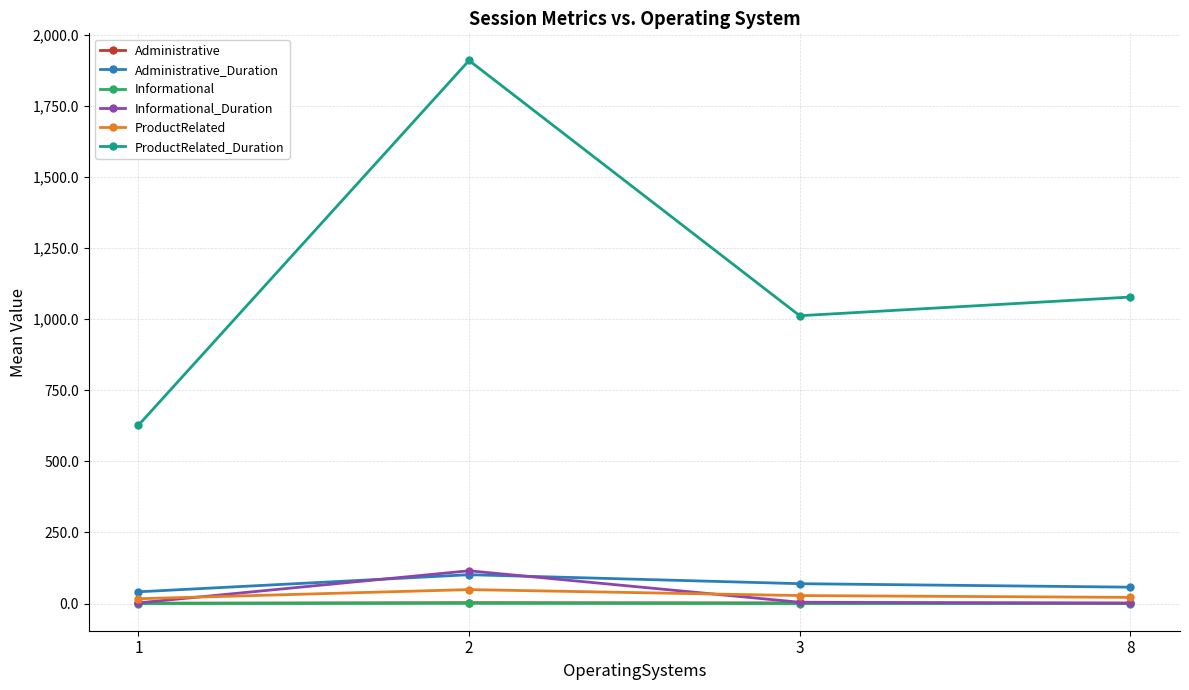

Which series has the largest range (max minus min)?

ProductRelated_Duration